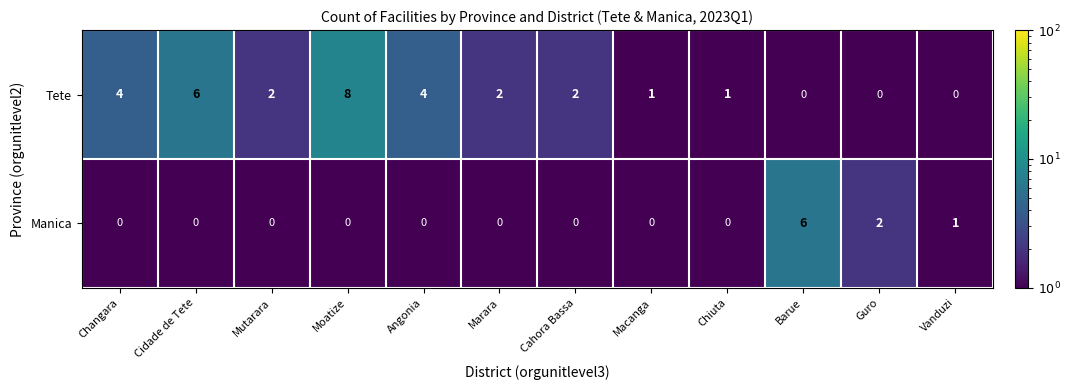

Reading left to right, extract all data points from this chart.

Tete: Changara=4	Cidade de Tete=6	Mutarara=2	Moatize=8	Angonia=4	Marara=2	Cahora Bassa=2	Macanga=1	Chiuta=1	Barue=0	Guro=0	Vanduzi=0
Manica: Changara=0	Cidade de Tete=0	Mutarara=0	Moatize=0	Angonia=0	Marara=0	Cahora Bassa=0	Macanga=0	Chiuta=0	Barue=6	Guro=2	Vanduzi=1